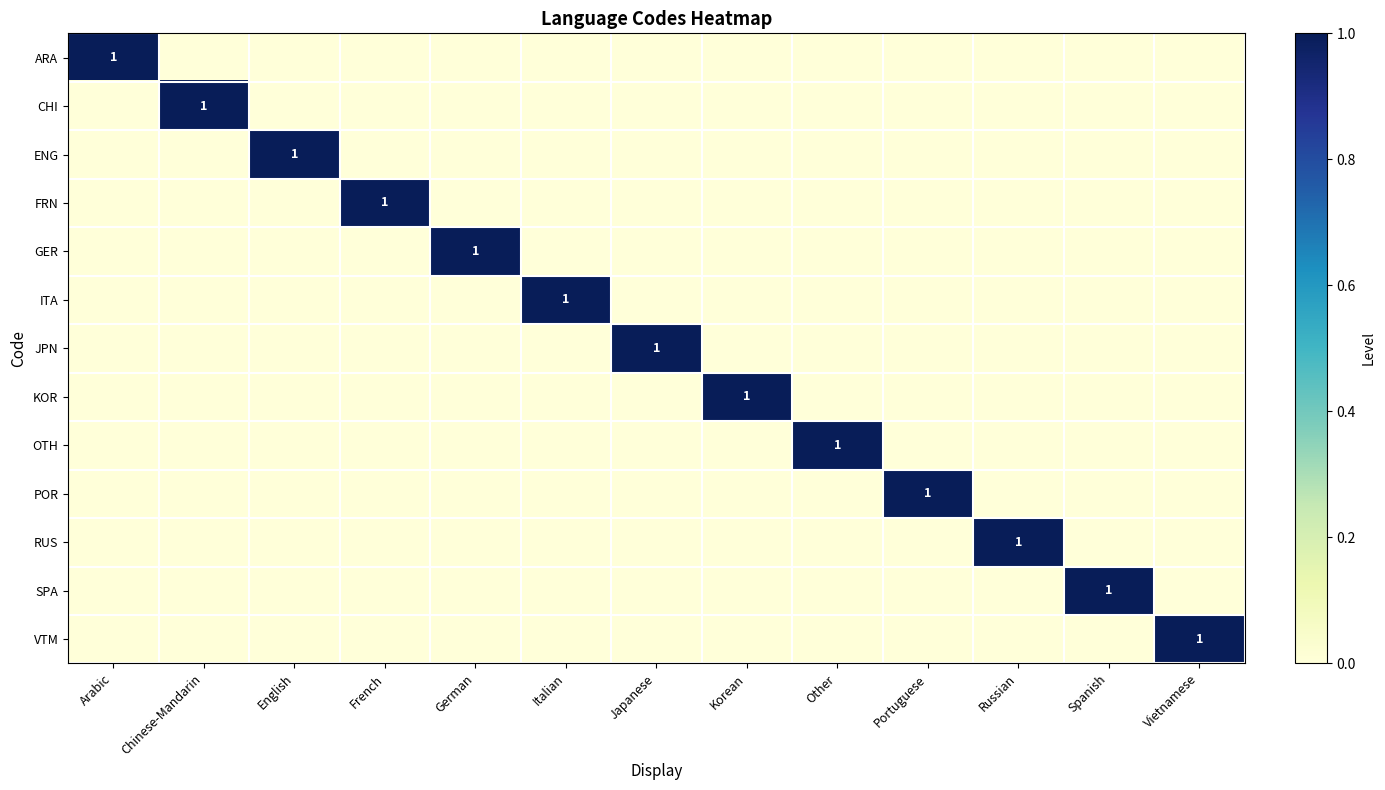

At Vietnamese, list the series in order from smallest to largest.

ARA, CHI, ENG, FRN, GER, ITA, JPN, KOR, OTH, POR, RUS, SPA, VTM